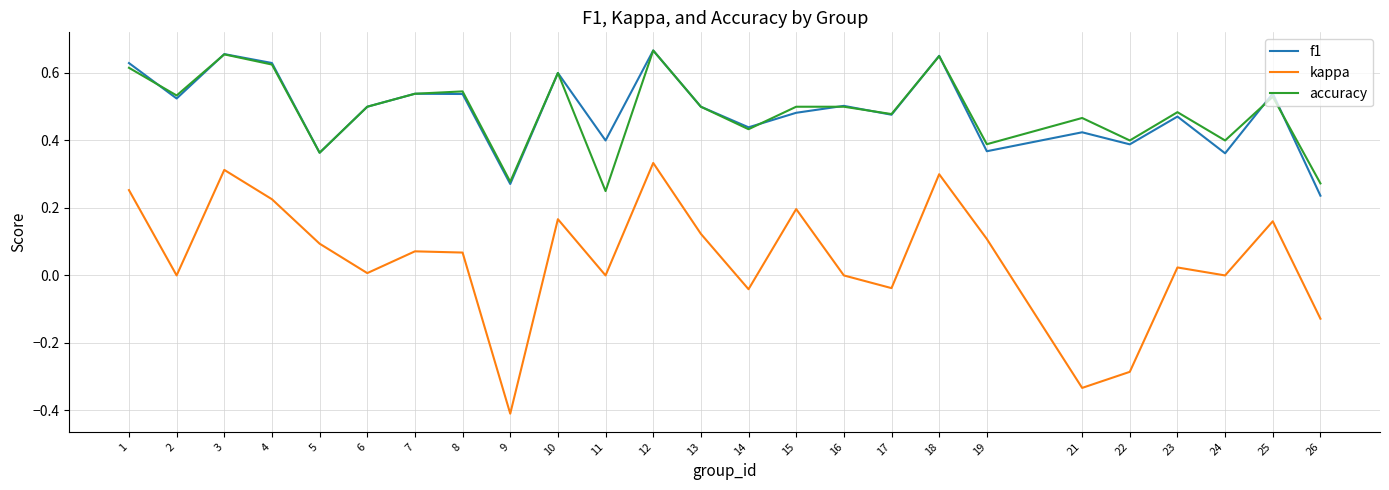

How many interior local valleys does the kappa series have?

8